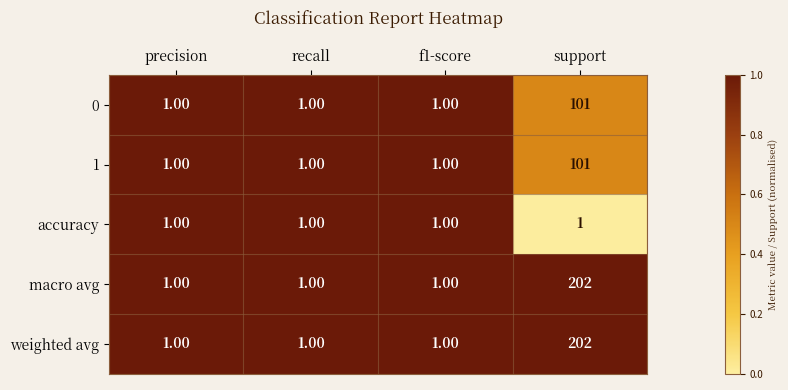

At which category is the sum across all series the highest?

support